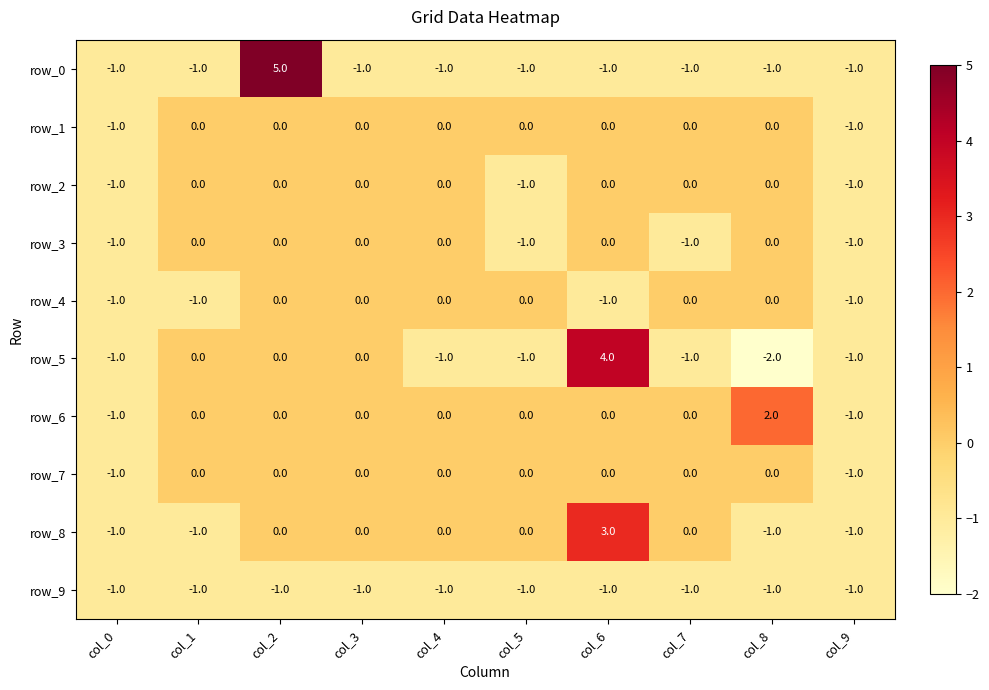

How many negative values does the row_3 series have?

4